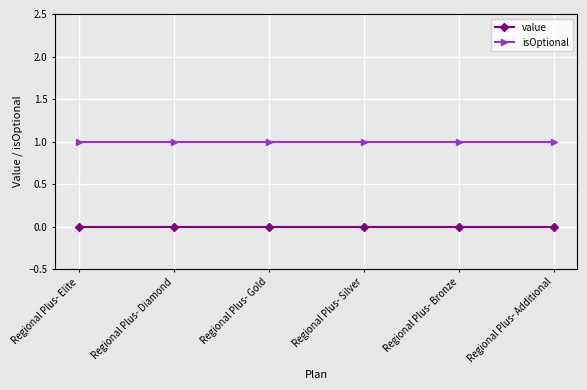

Is the value of isOptional at Regional Plus- Silver greater than the value of value at Regional Plus- Additional?

Yes